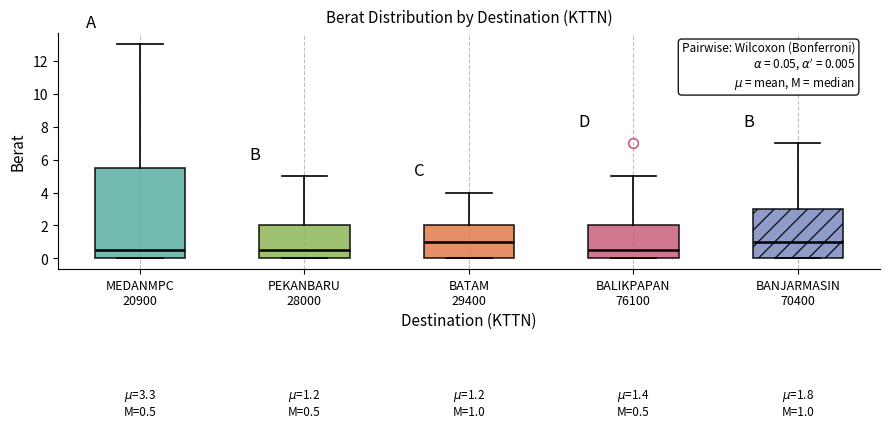

Which box is the tallest, from its lower edge to its upper edge?

MEDANMPC 20900